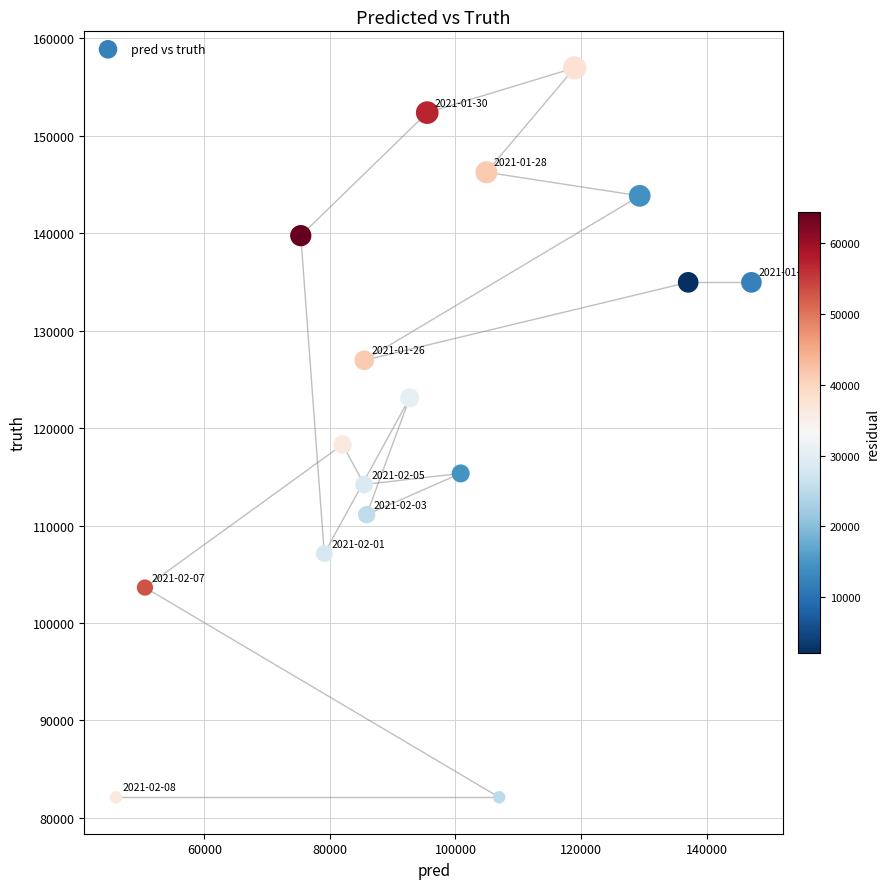

What Y value in the scatter plot is closest to 119552?

118313